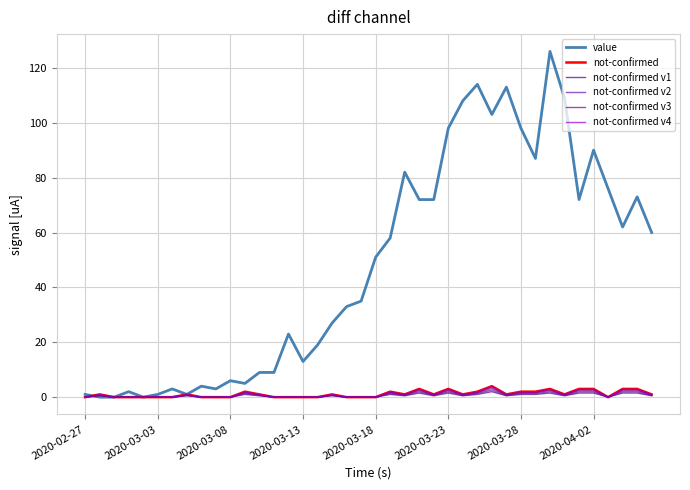

What is the maximum value for not-confirmed v4?

3.8